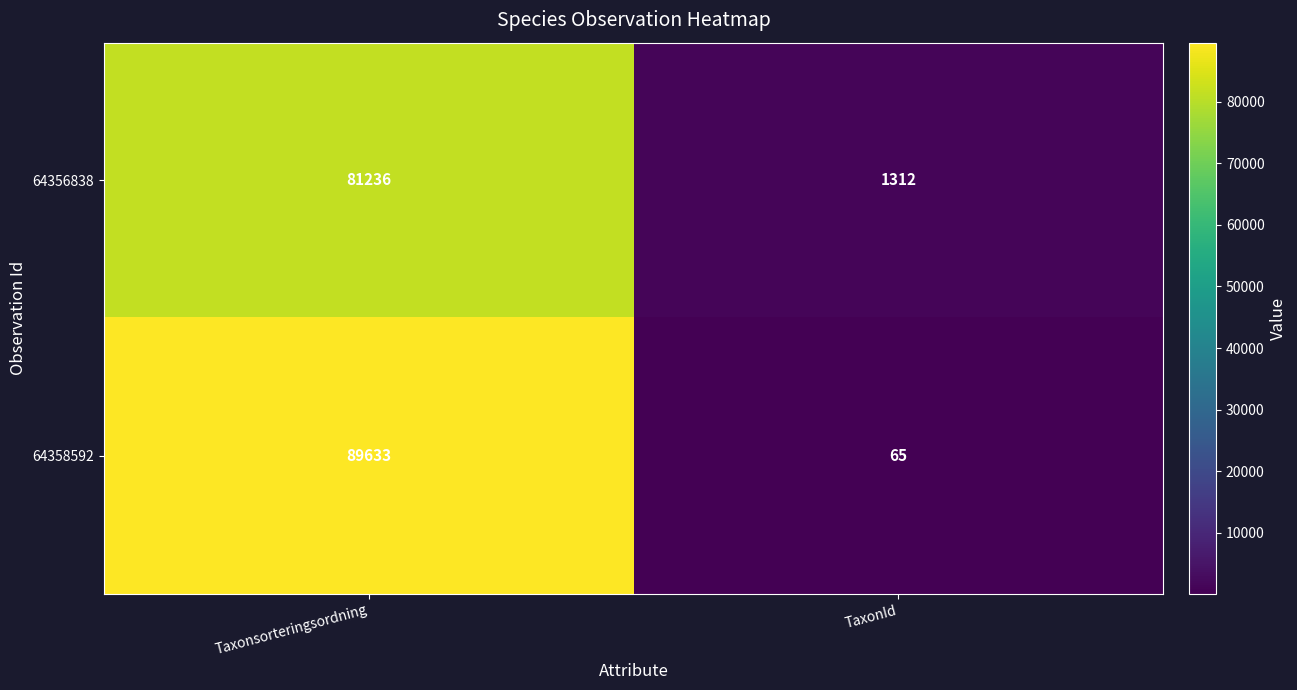

Which series has the largest total across all categories?

64358592